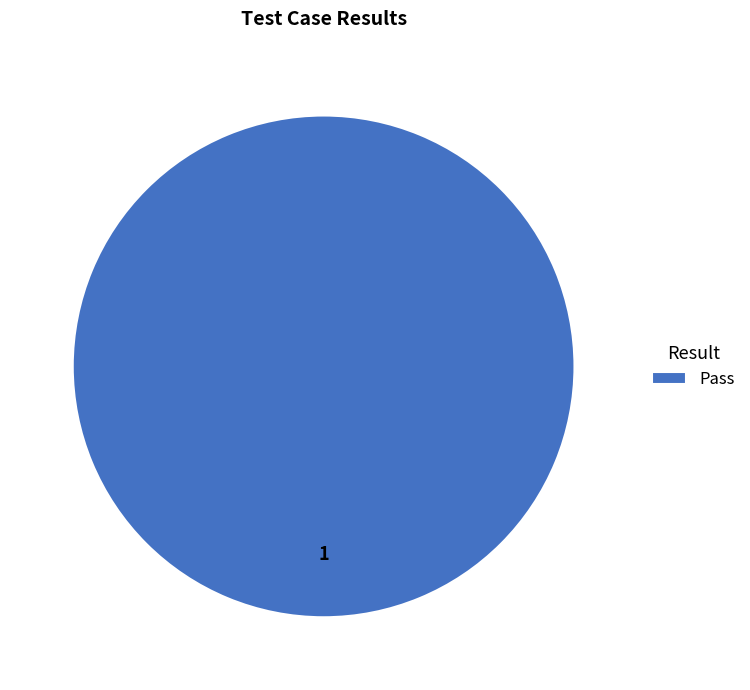

Does any single category account for the majority?

Yes